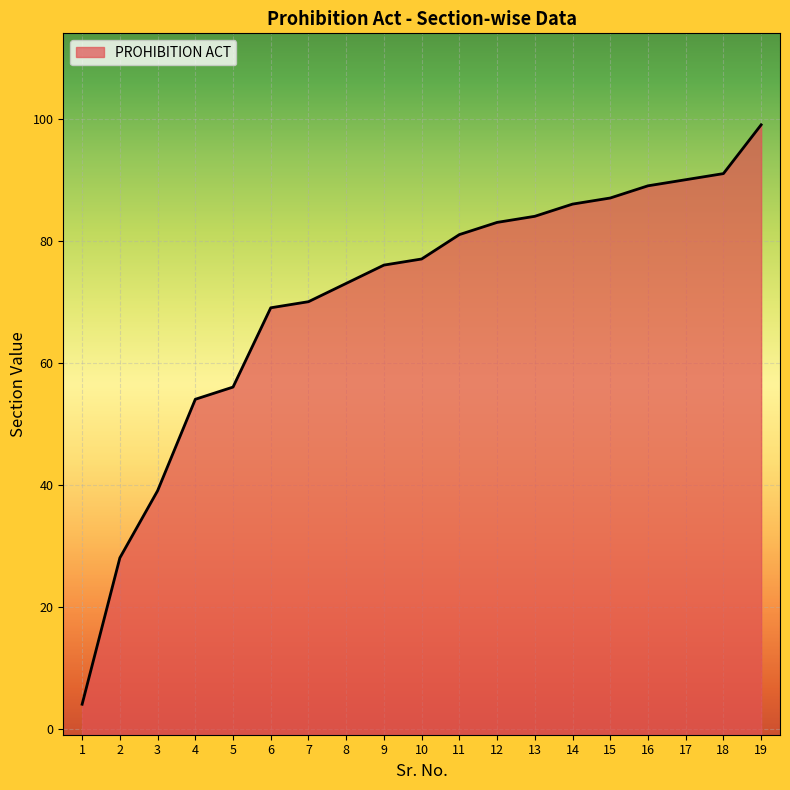

Rank the categories by value from lowest to highest.

1, 2, 3, 4, 5, 6, 7, 8, 9, 10, 11, 12, 13, 14, 15, 16, 17, 18, 19